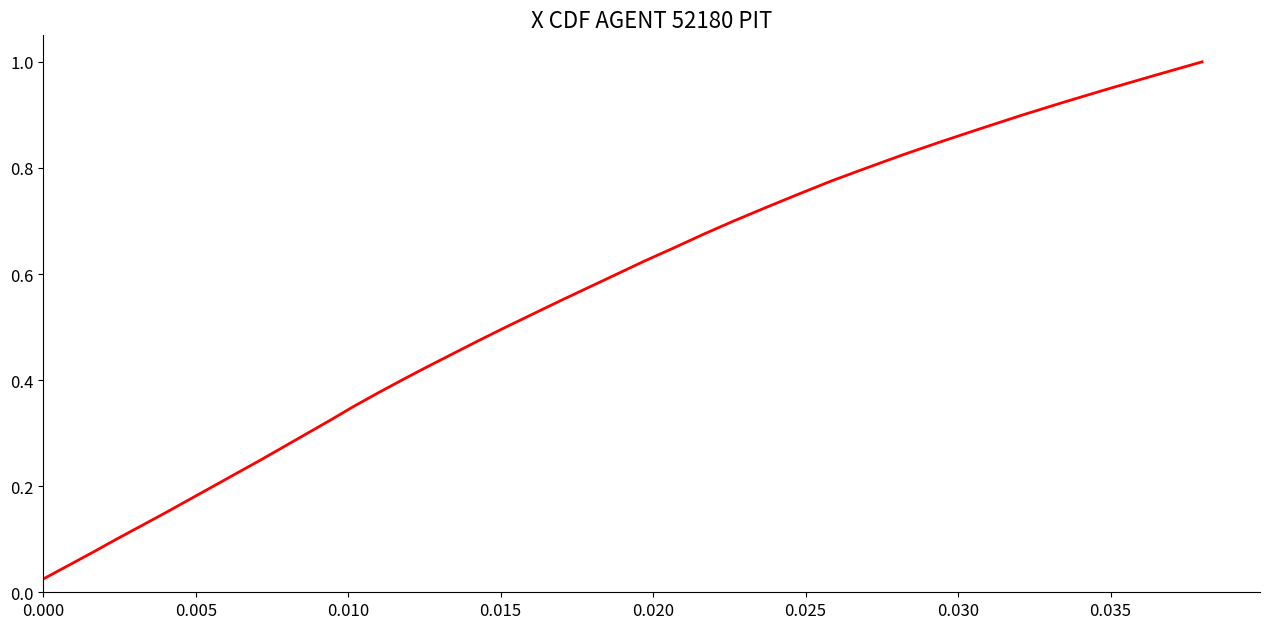

How many lines are shown in the chart?

1